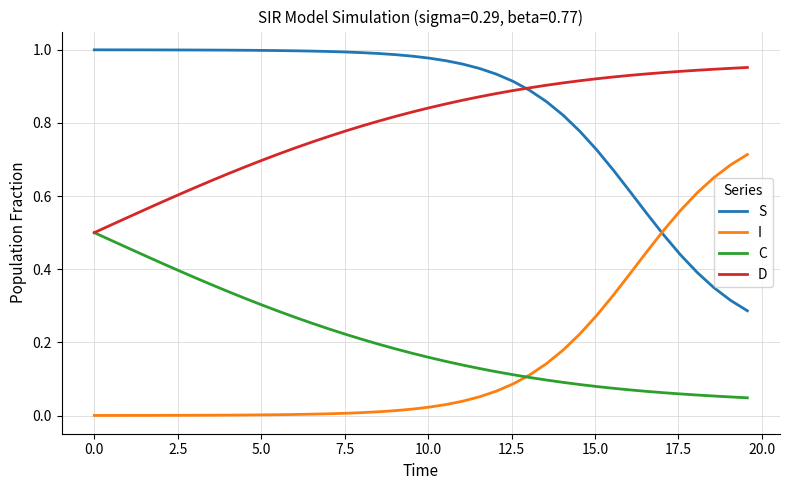

List the series in order of their peak value, highest first.

S, D, I, C